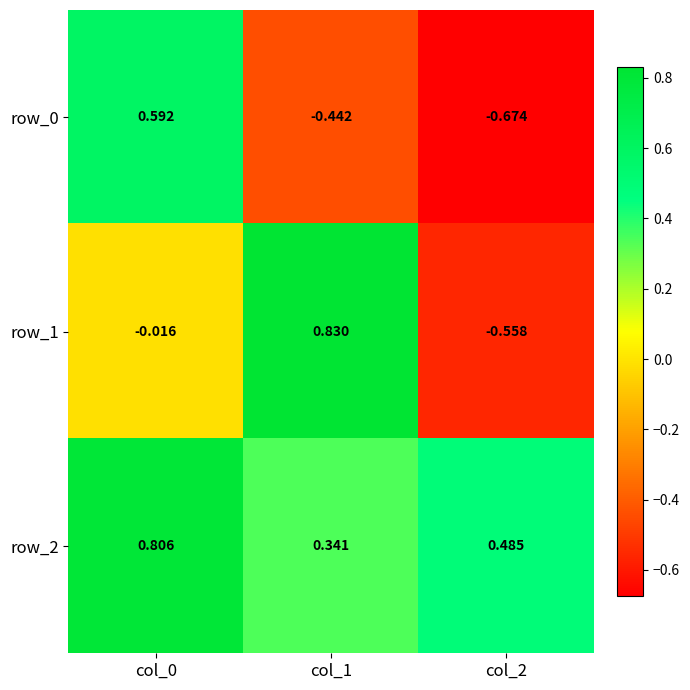

Is the value of row_2 at col_1 greater than the value of row_0 at col_0?

No